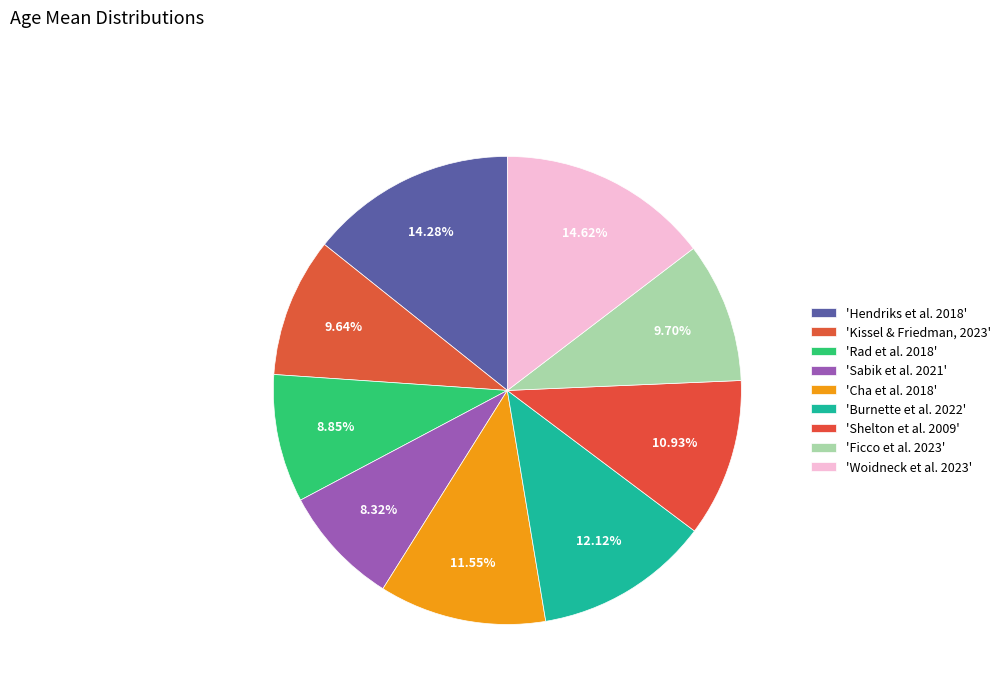

Rank the categories by value from lowest to highest.

Sabik et al. 2021, Rad et al. 2018, Kissel & Friedman, 2023, Ficco et al. 2023, Shelton et al. 2009, Cha et al. 2018, Burnette et al. 2022, Hendriks et al. 2018, Woidneck et al. 2023